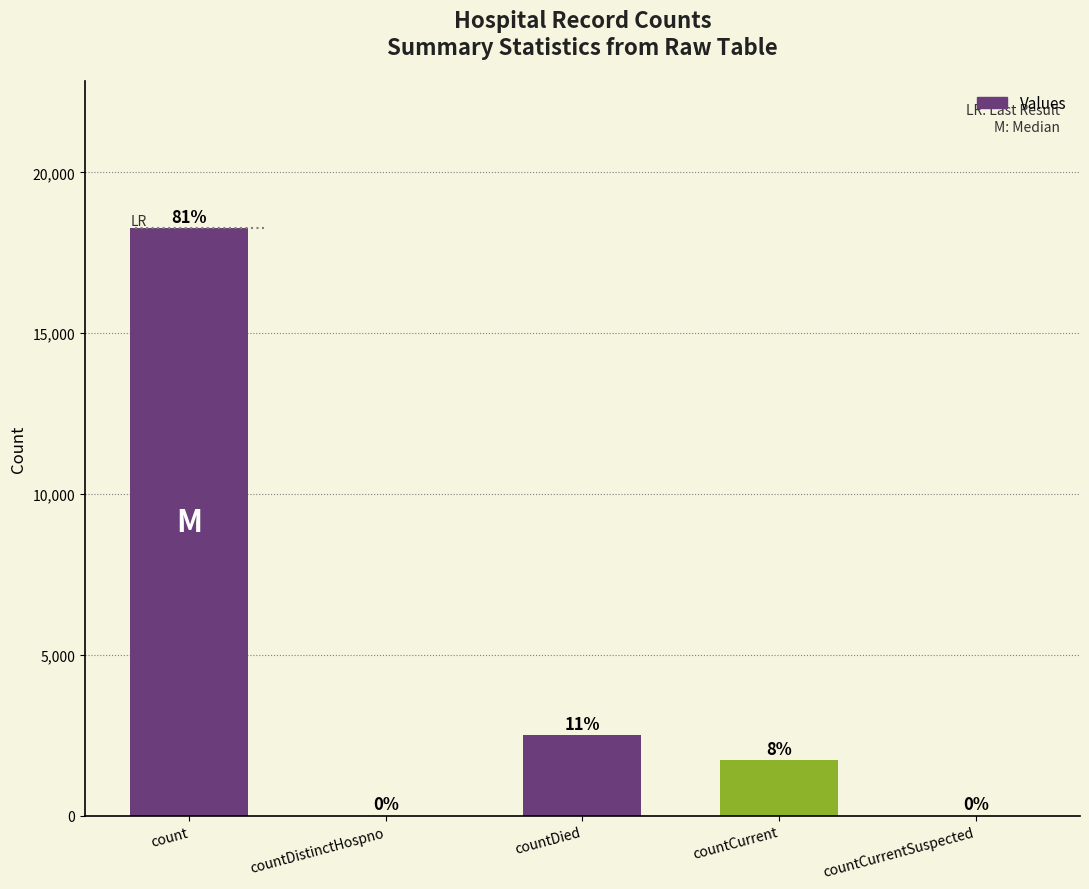

How many distinct data groups are displayed?

1